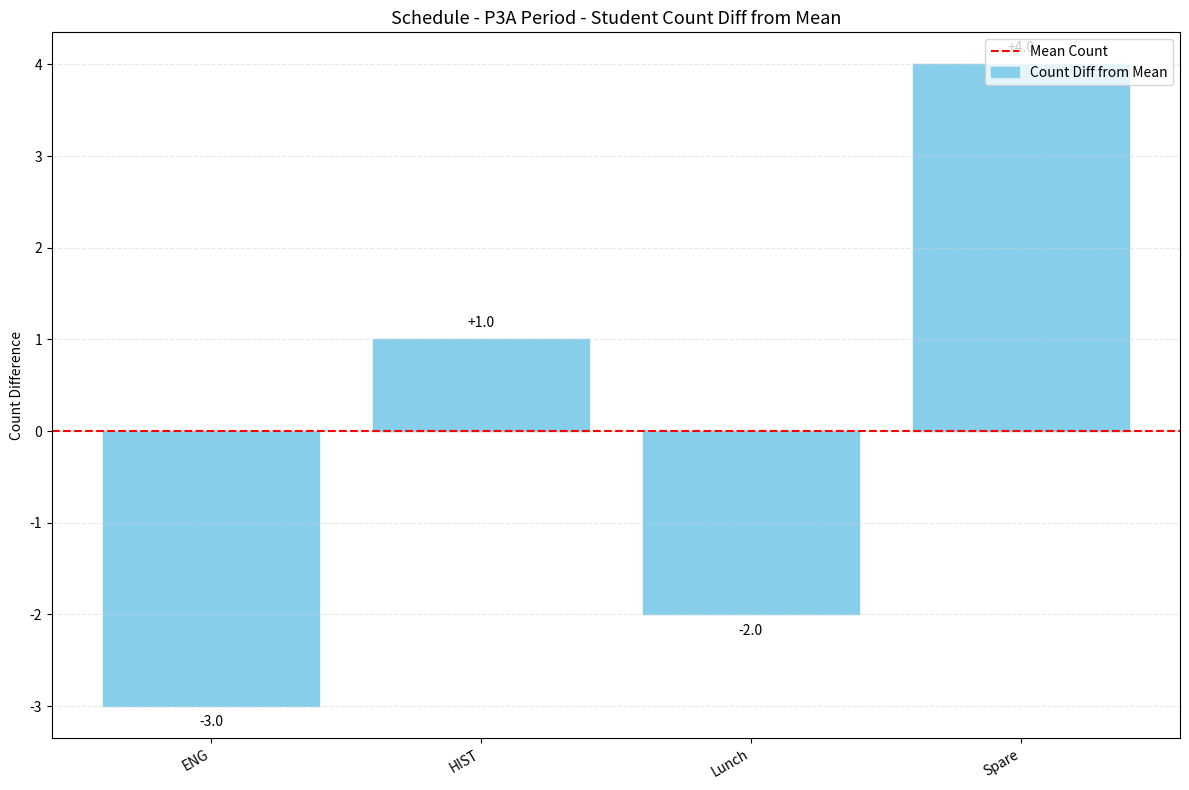

Count the values in the range -2 to 4.

3